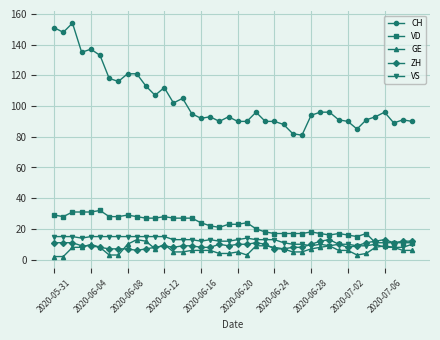

Does the chart have visible grid lines?

Yes